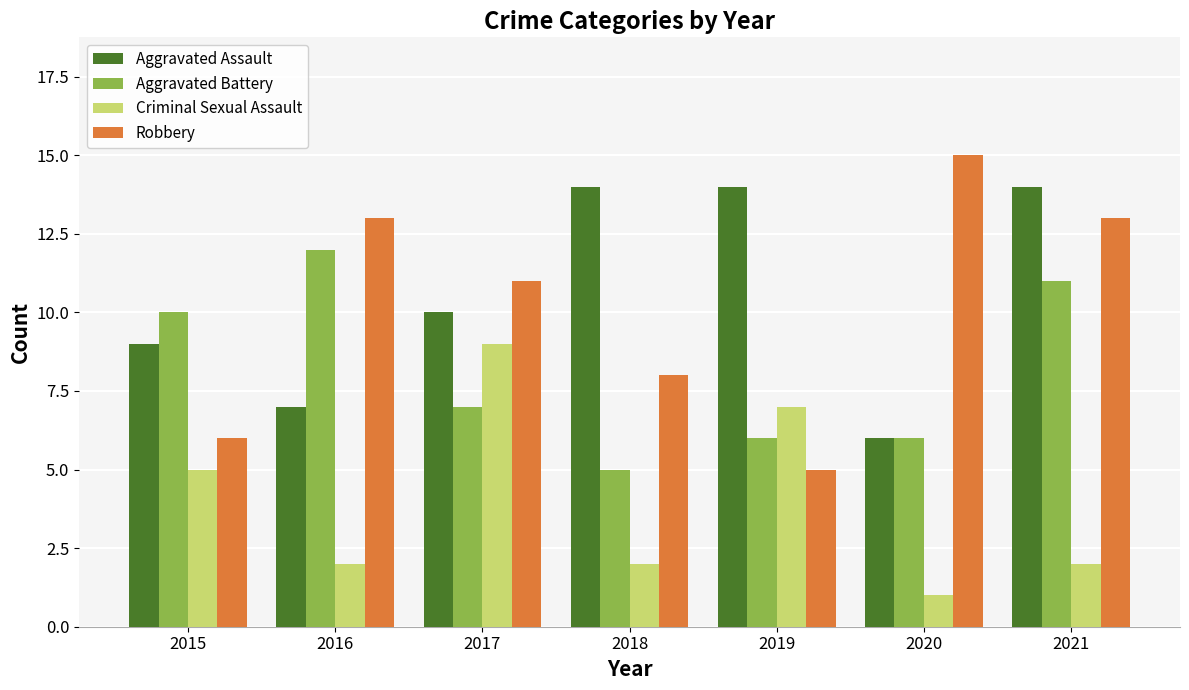

What is the highest value of the Aggravated Battery series?

12